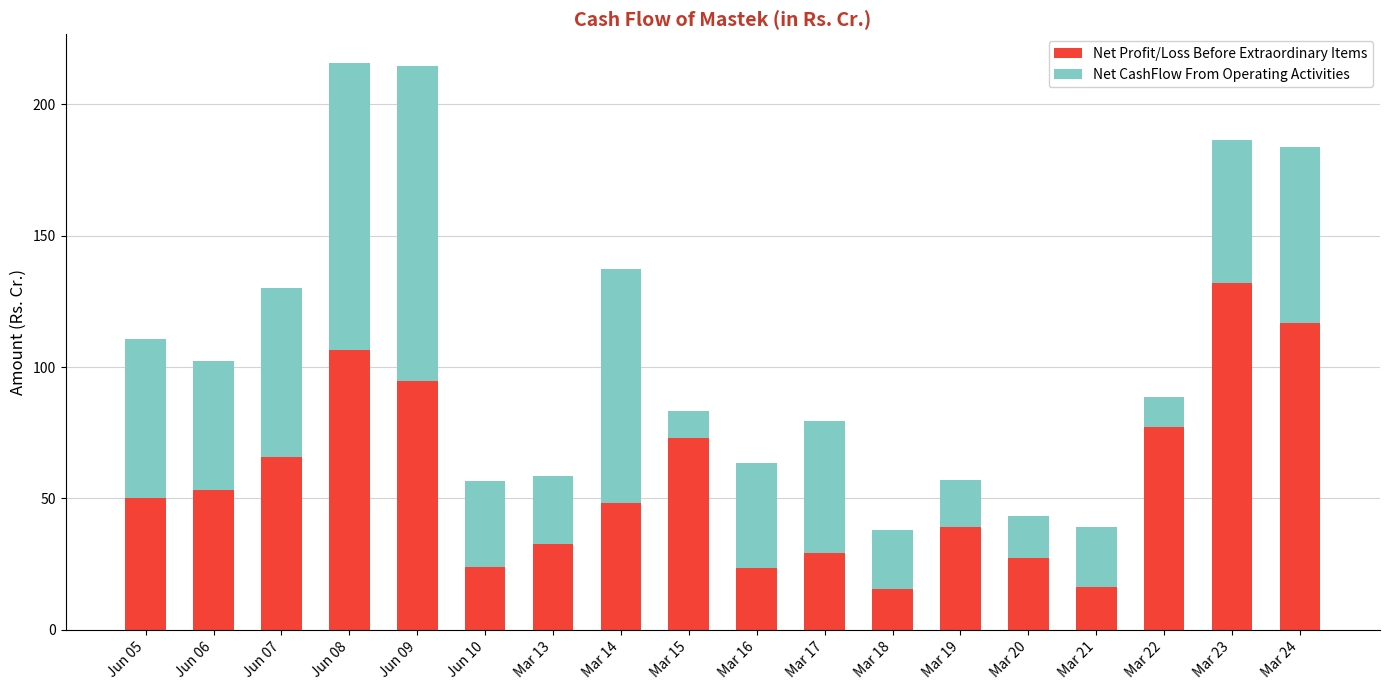

What is the total value across all series at Jun 10?

56.6